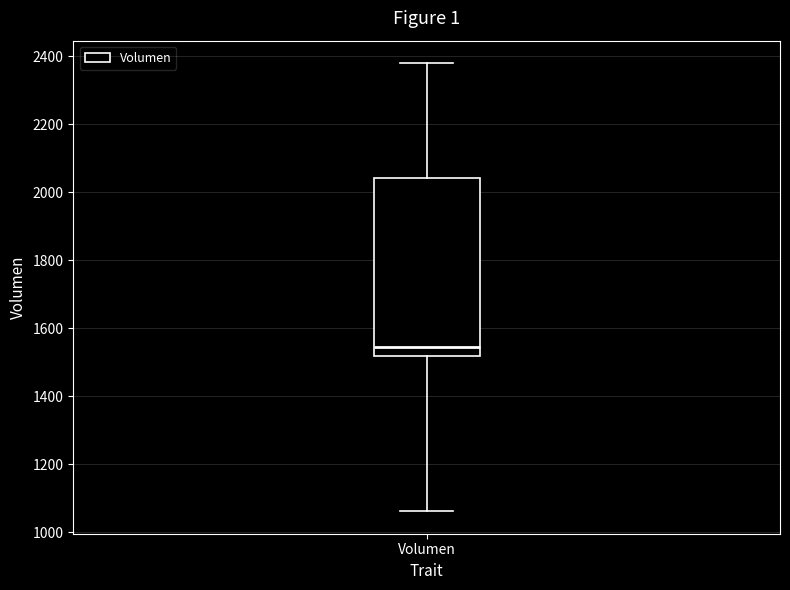

Where is the upper edge of the box for Volumen on the y-axis? The values are not printed on the chart, so give them approximately, as read against the axis.

2040